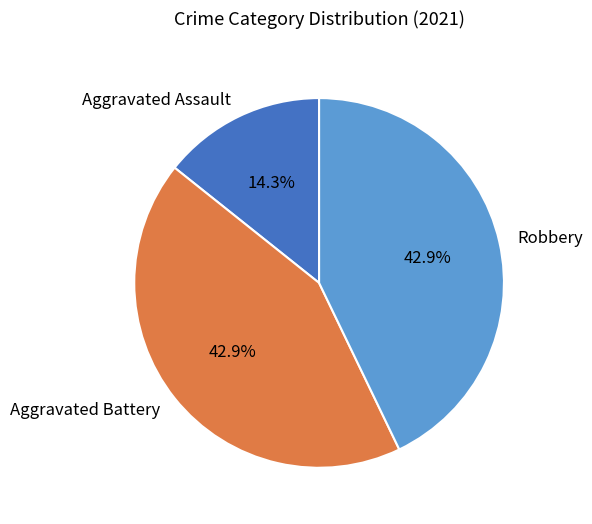

Does Aggravated Assault represent more than half of the total?

No